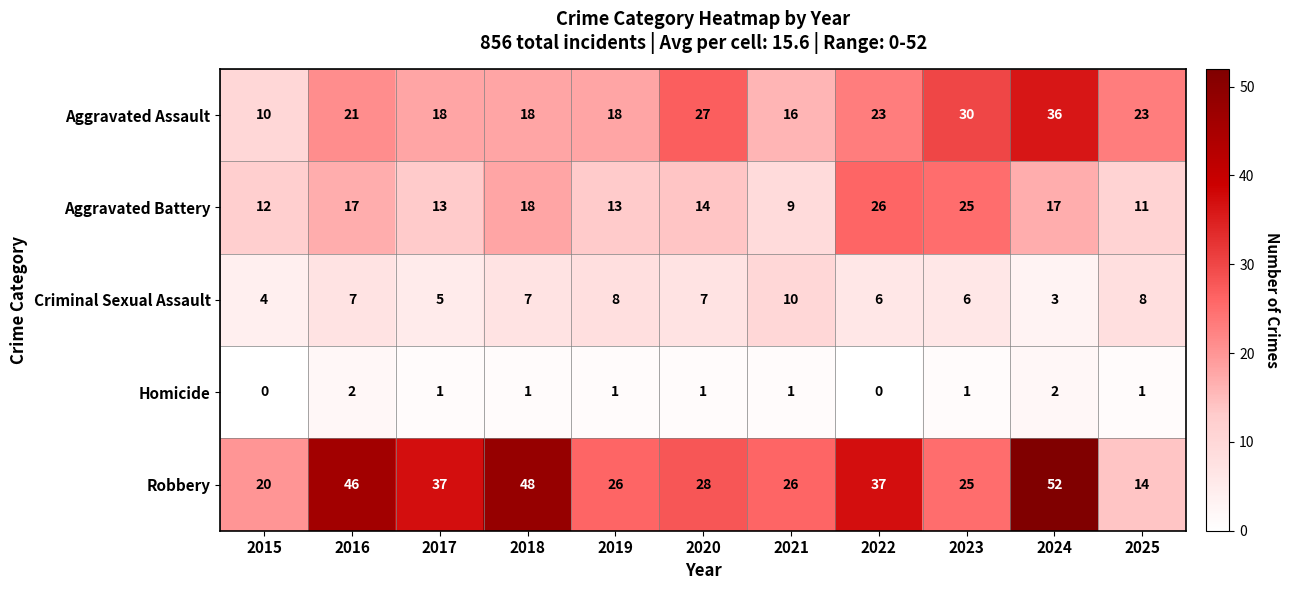

List the series in order of their peak value, lowest first.

Homicide, Criminal Sexual Assault, Aggravated Battery, Aggravated Assault, Robbery